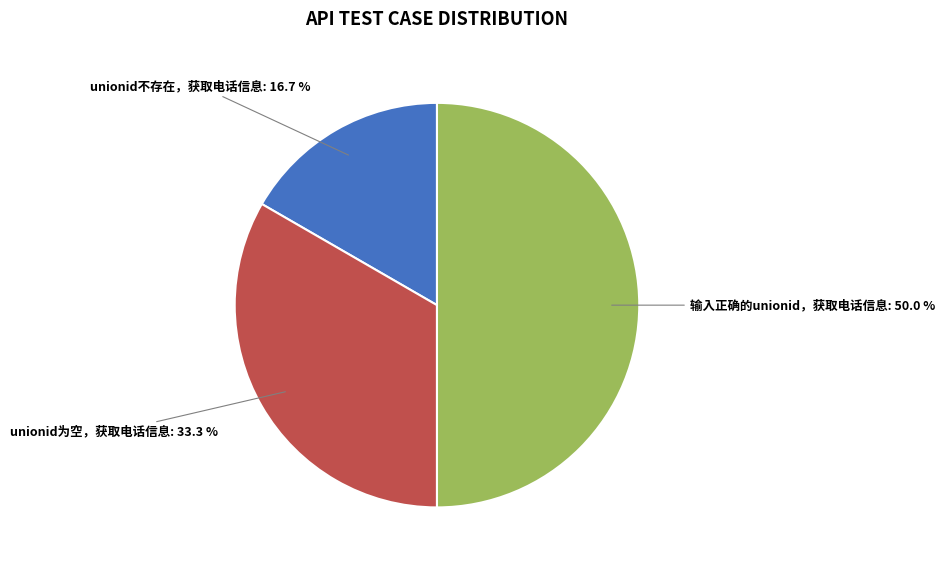

Rank the categories by value from highest to lowest.

输入正确的unionid，获取电话信息, unionid为空，获取电话信息, unionid不存在，获取电话信息